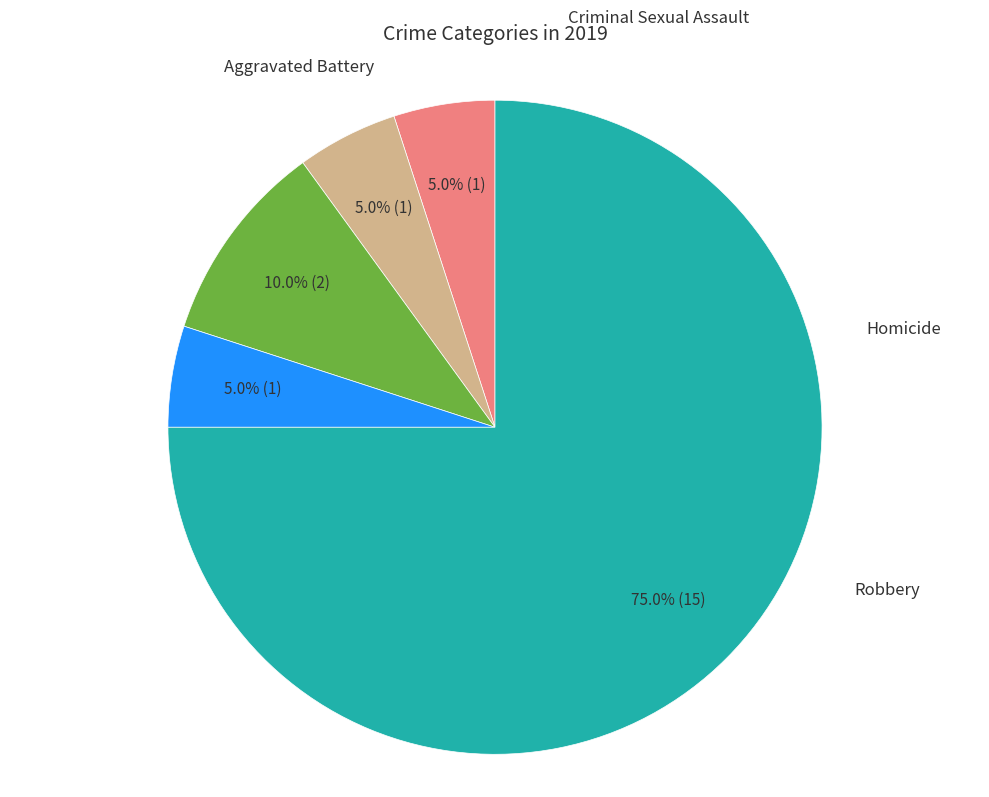

Does any single category account for the majority?

Yes